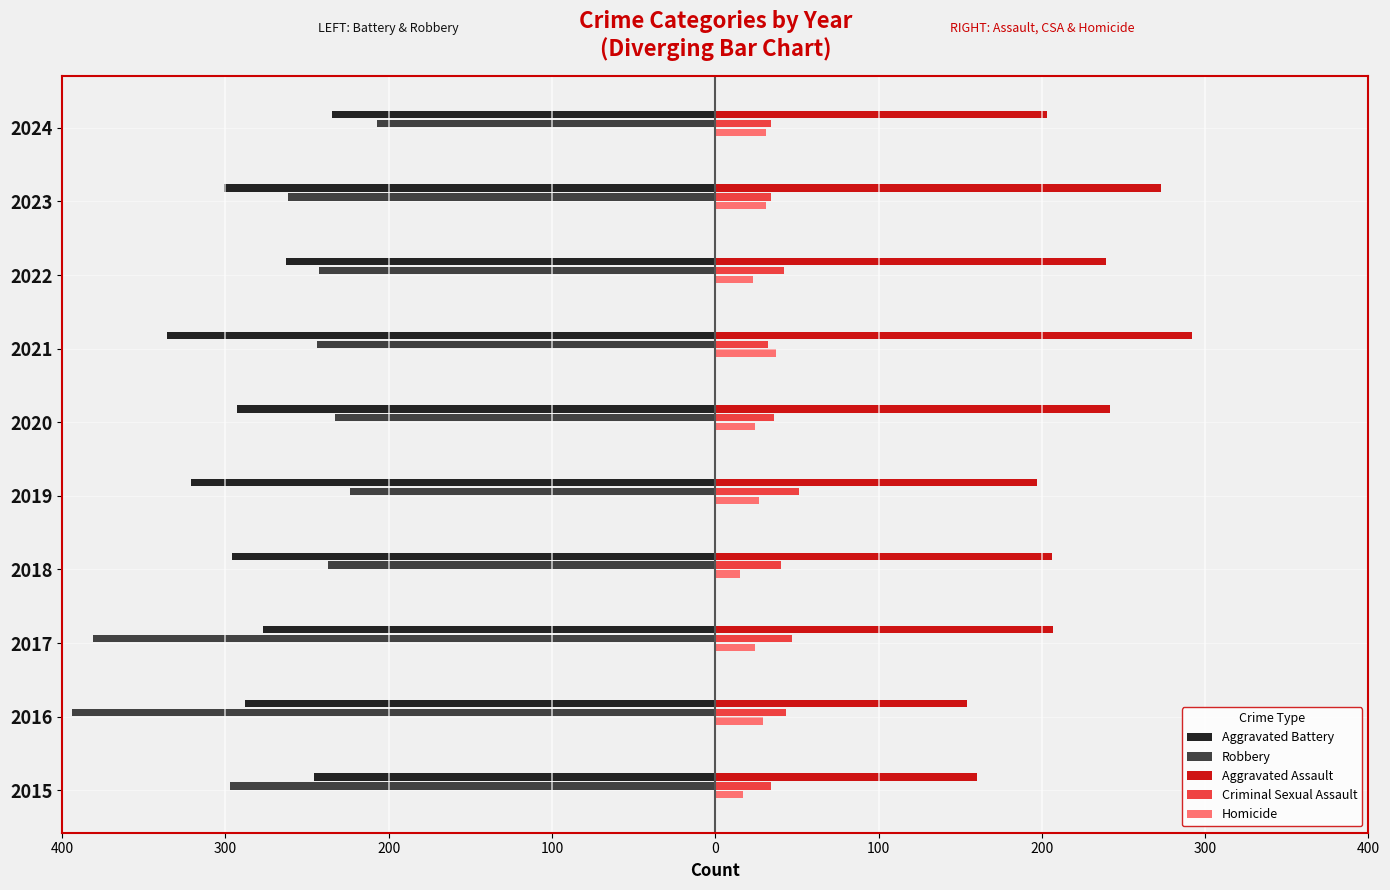

What is the value of the Homicide bar at the 1st from the left?

17